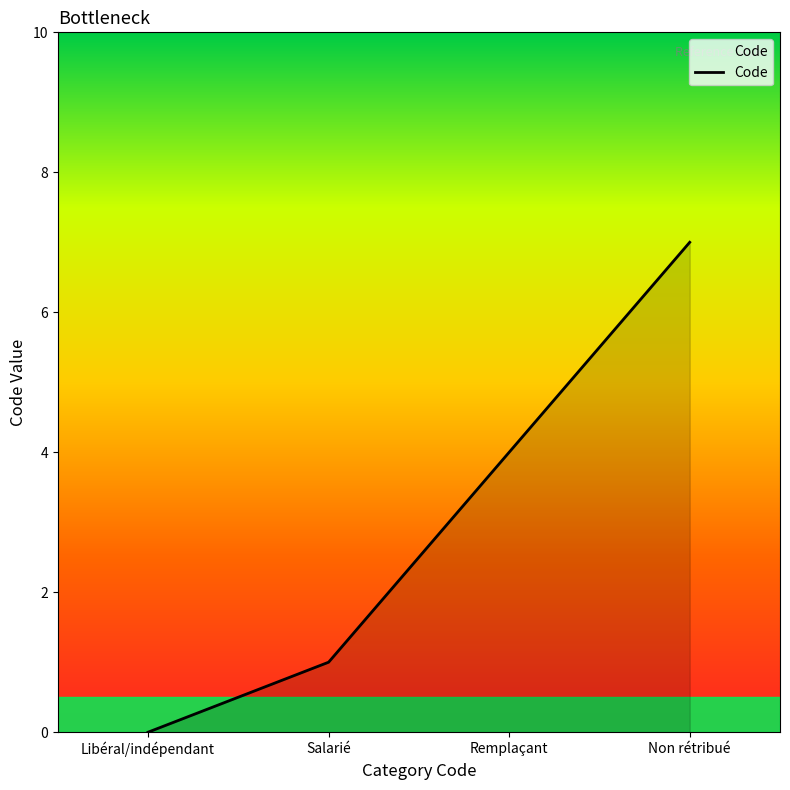

What is the difference between the values at Non rétribué and Salarié?

6